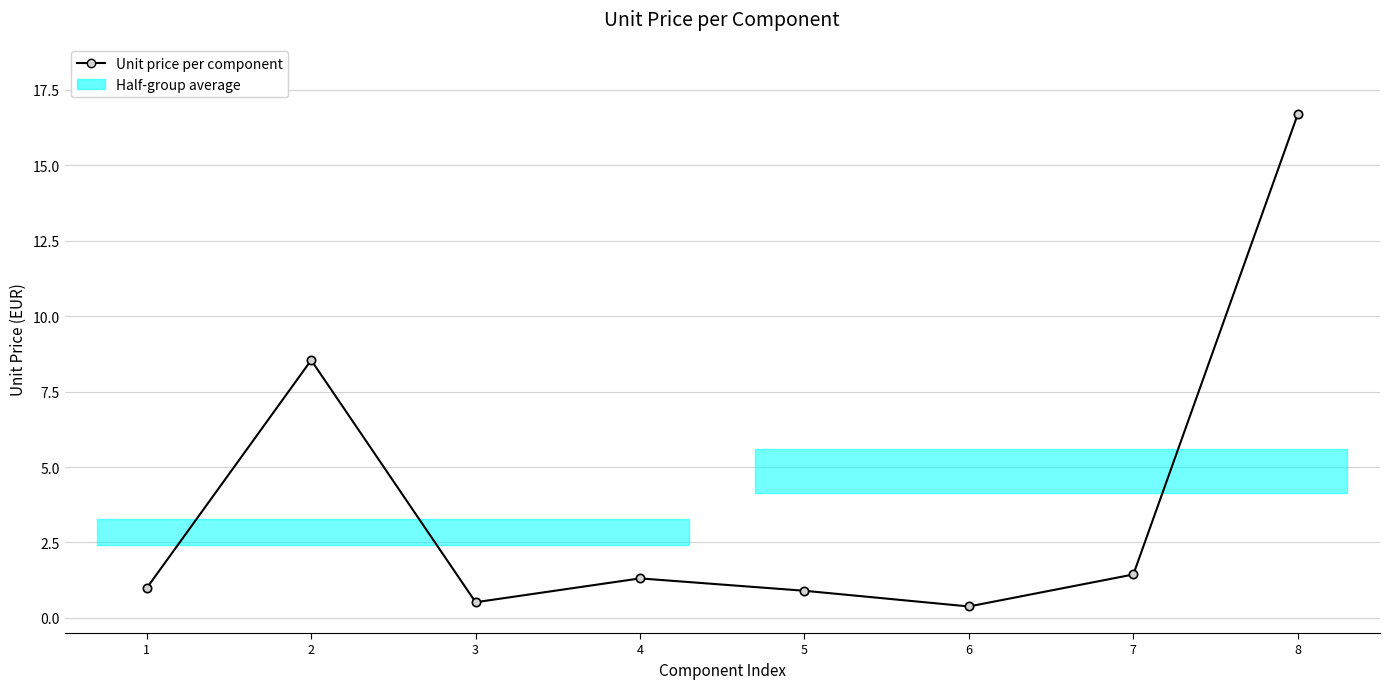

What is the sum of all values?

30.8